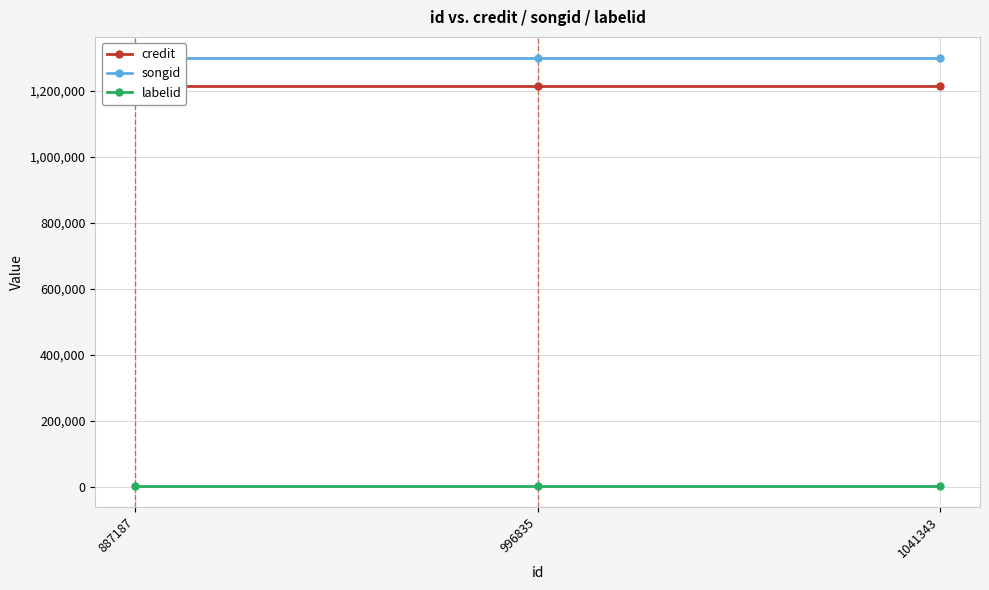

Which has a higher value, 887187 or 1041343?

887187